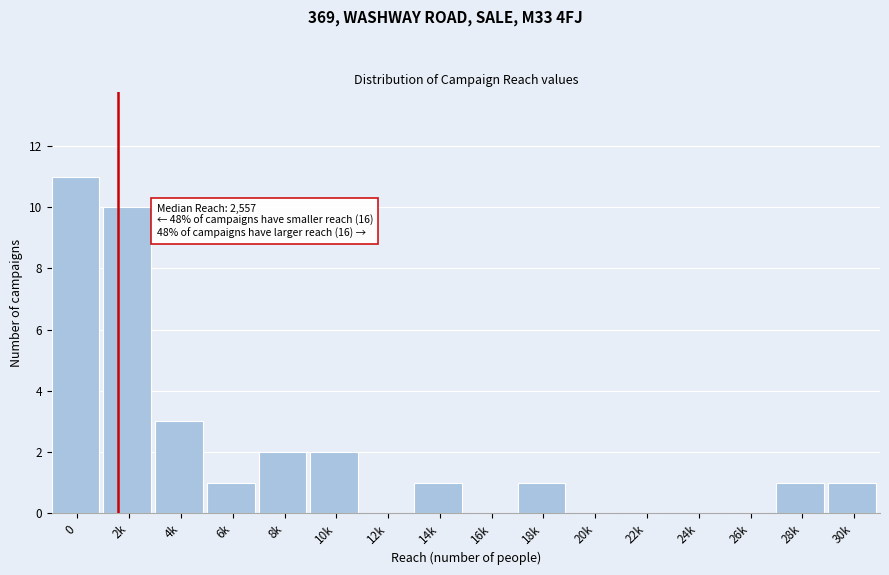

Reading left to right, extract all data points from this chart.

0=11	2k=10	4k=3	6k=1	8k=2	10k=2	12k=0	14k=1	16k=0	18k=1	20k=0	22k=0	24k=0	26k=0	28k=1	30k=1